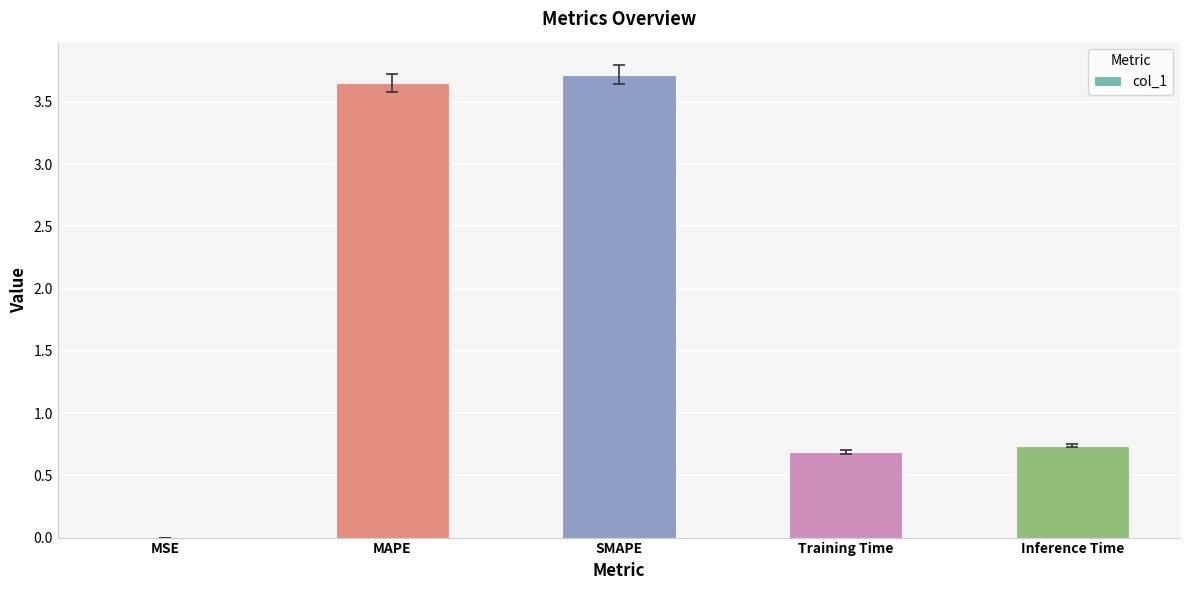

The chart shows a value of 1.1 at Training Time. True or false?

False